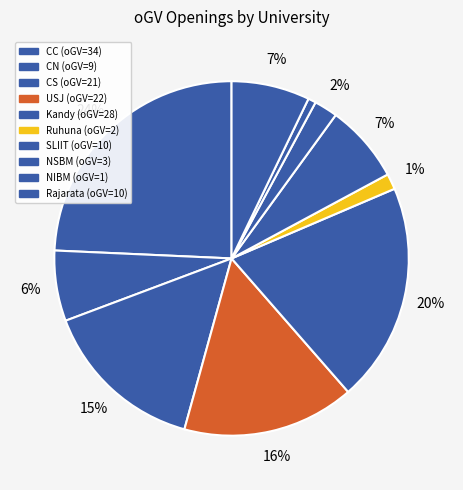

Which category has the biggest portion of the pie?

CC